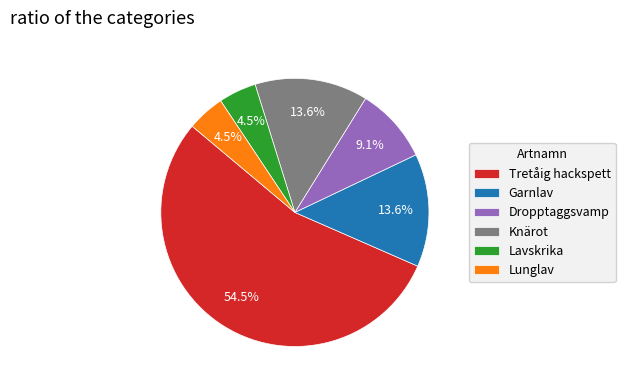

Do Garnlav and Lavskrika together represent more than half of the pie?

No